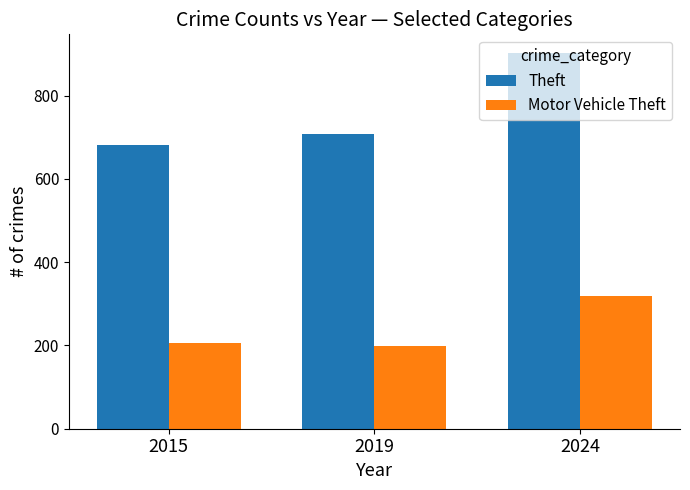

The Theft series shows 902 at 2024. True or false?

True